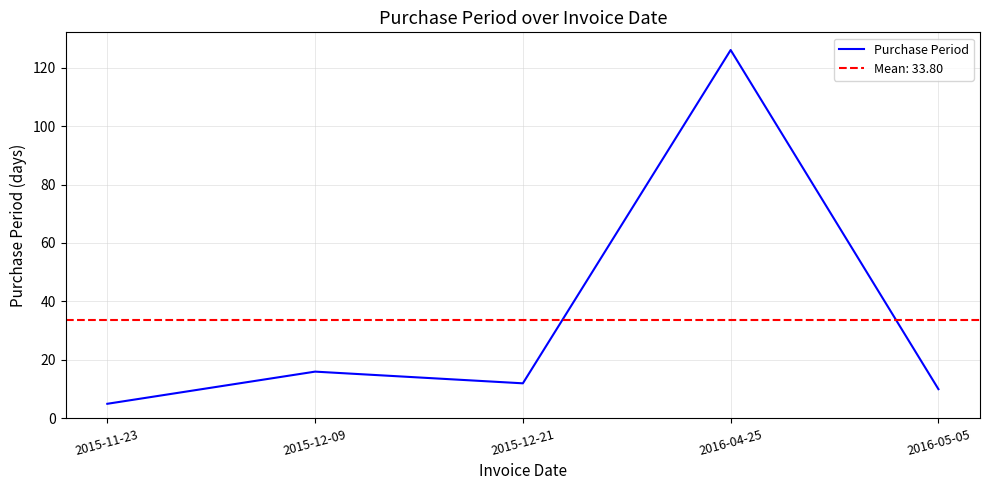

At which category does the data reach its first local peak?

2015-12-09